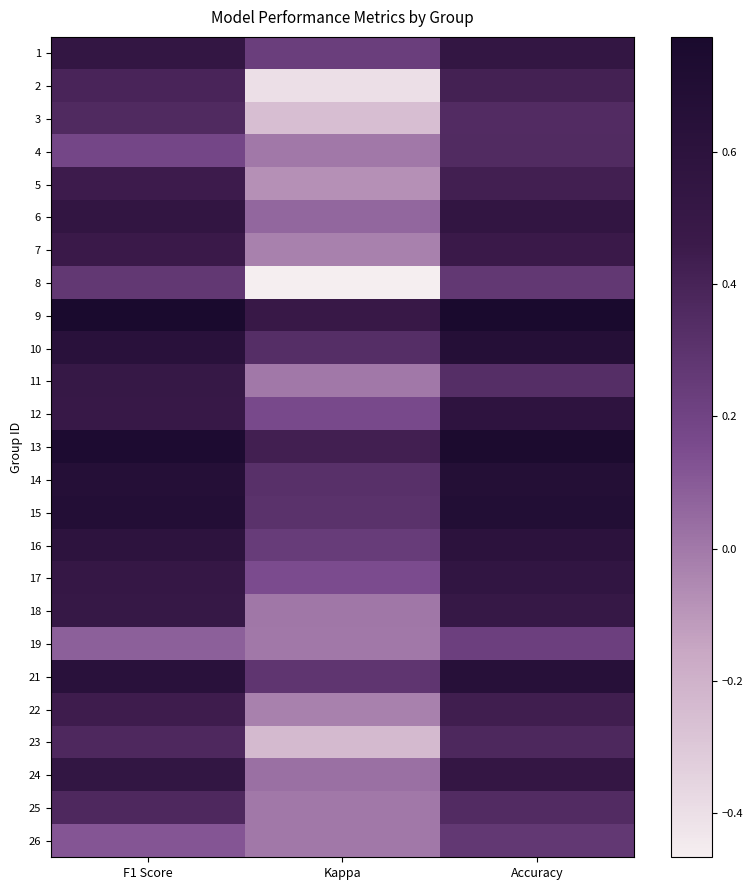

At how many categories does at least one series exceed 0?

3